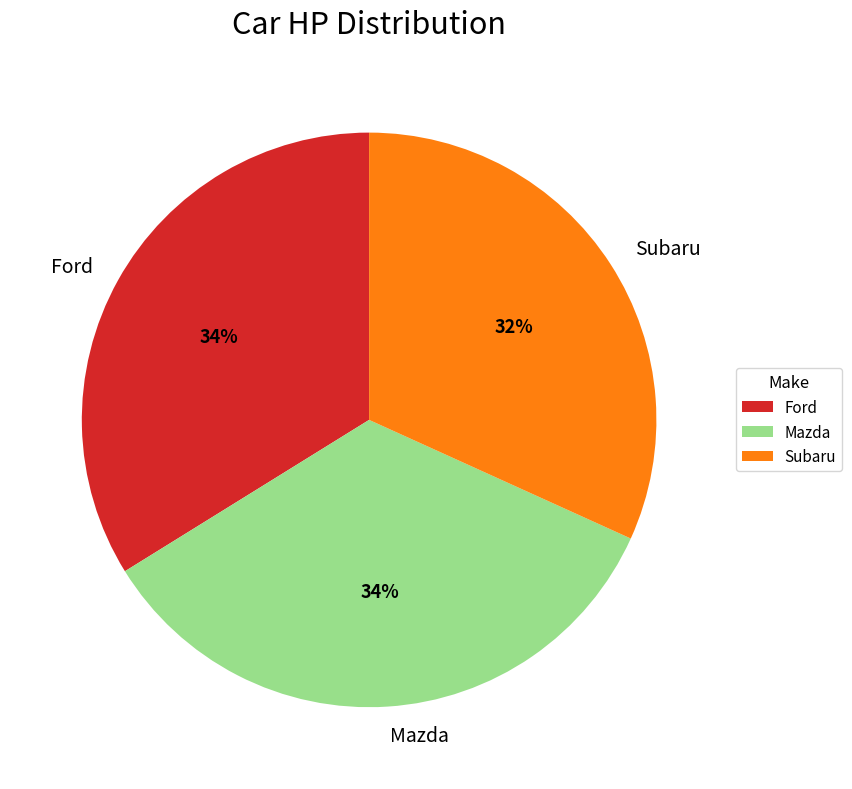

Combined, do Subaru and Mazda account for over 50%?

Yes